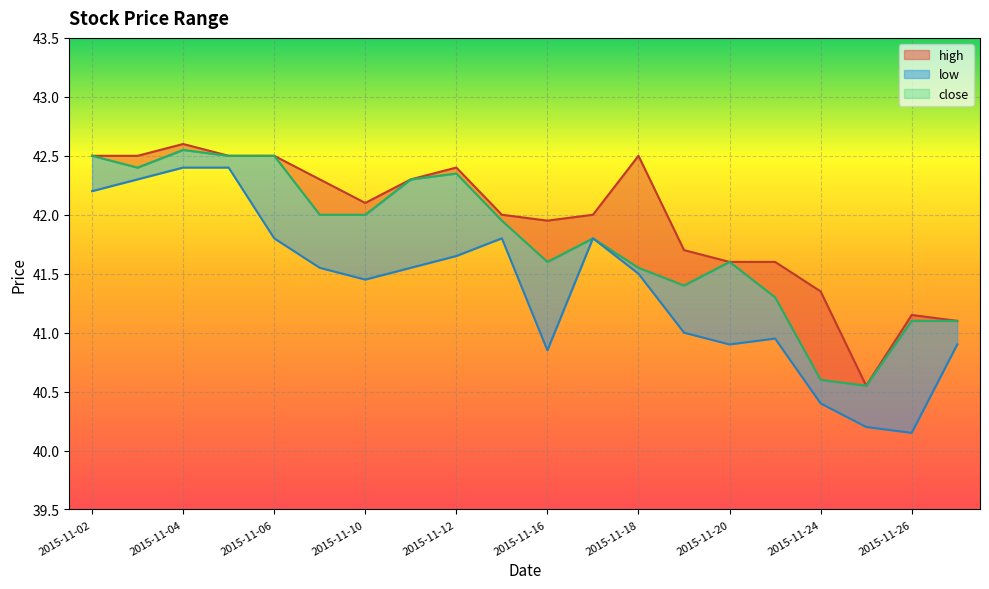

Which series has the widest spread of values?

low